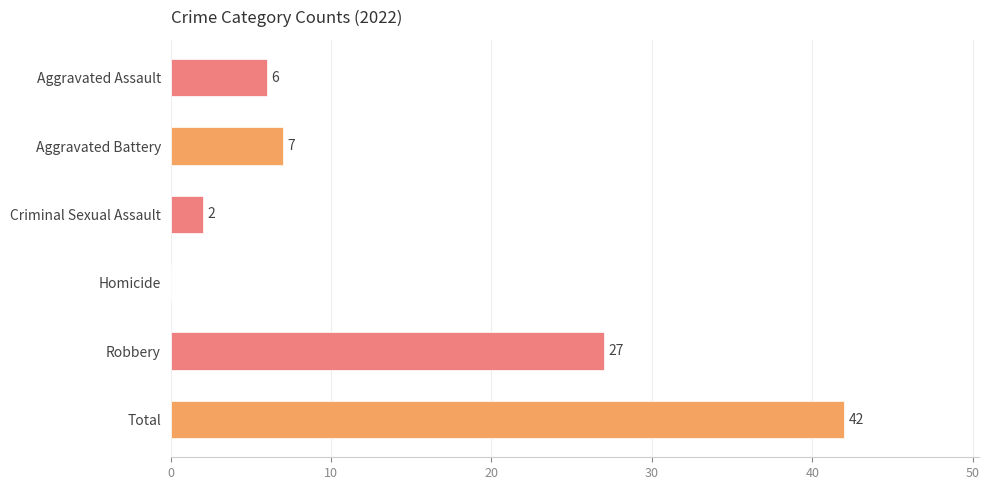

Which label corresponds to the largest value in the chart?

Total